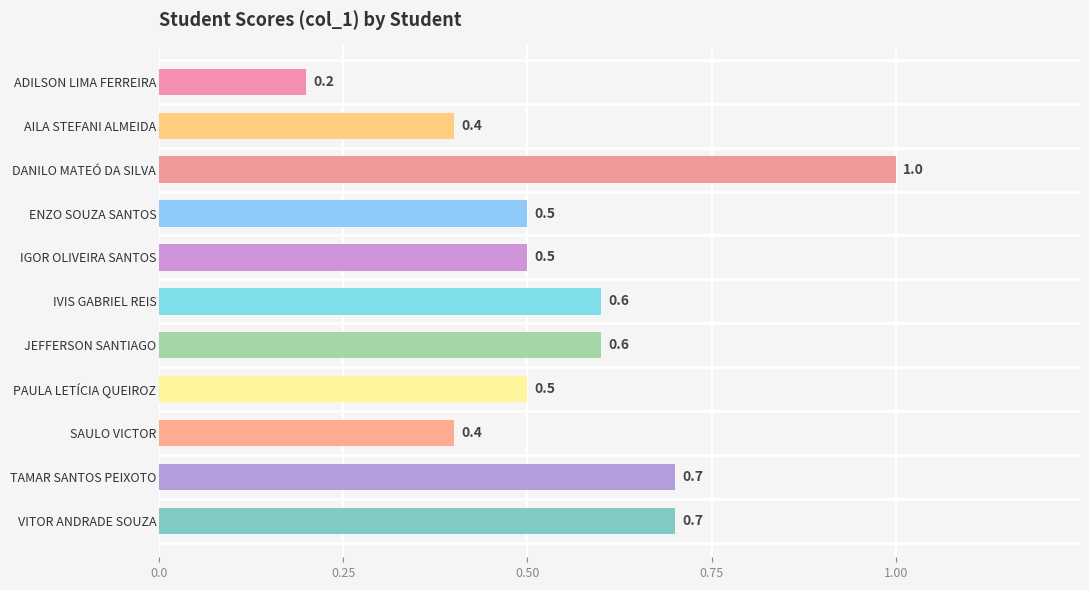

At which category does the chart reach its peak across all series?

DANILO MATEÓ DA SILVA